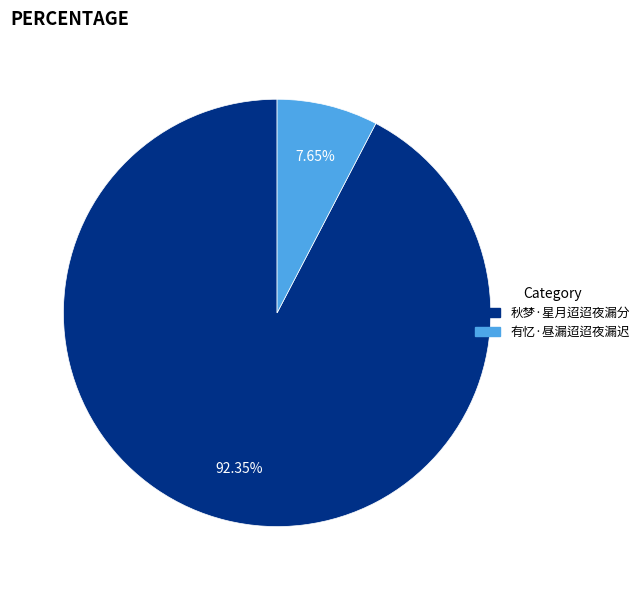

Does 有忆·昼漏迢迢夜漏迟 account for over 50% of the chart?

No